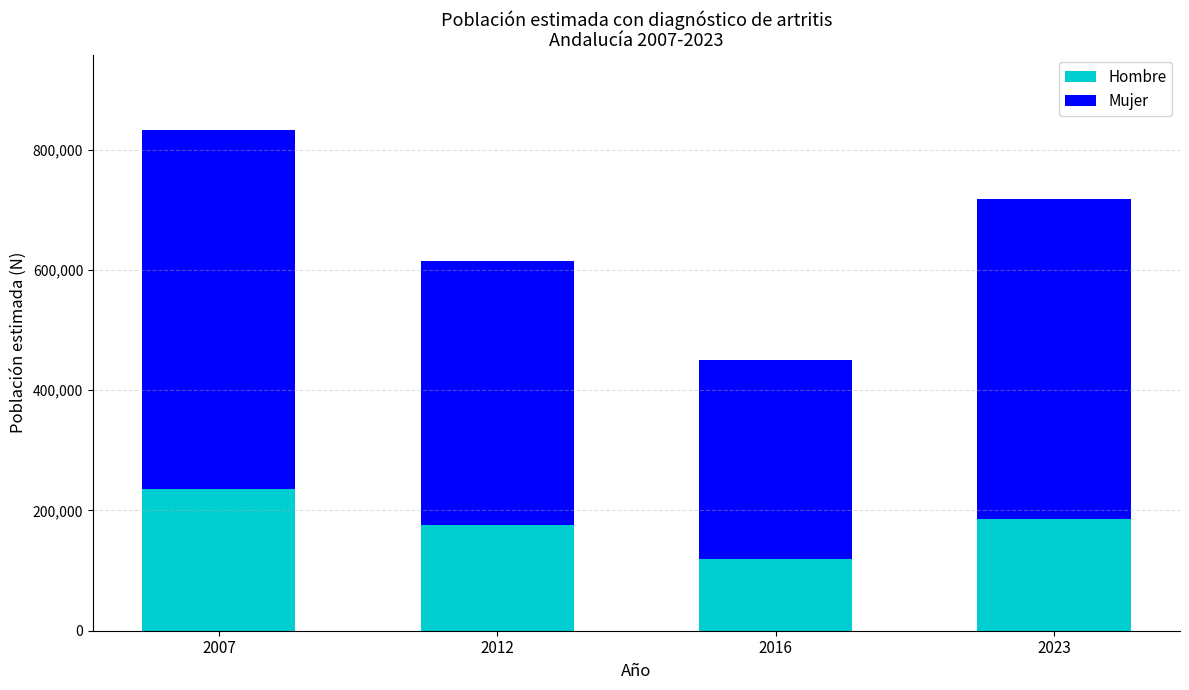

The Hombre series shows 68084 at 2016. True or false?

False